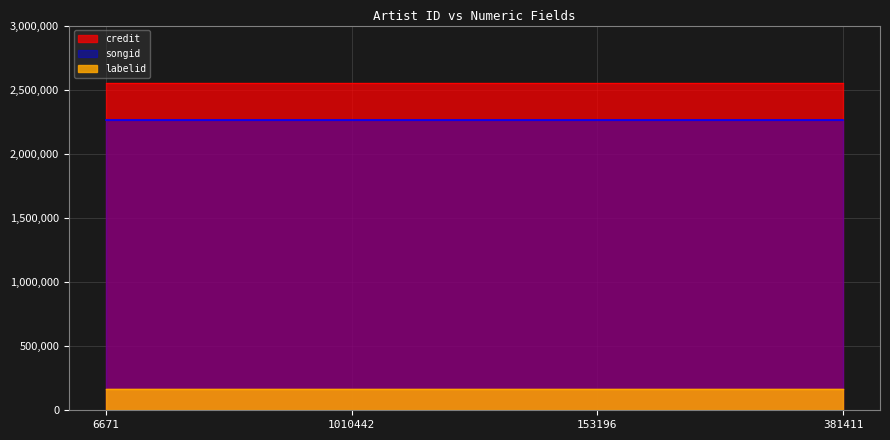

At which label does labelid reach its minimum?

6671